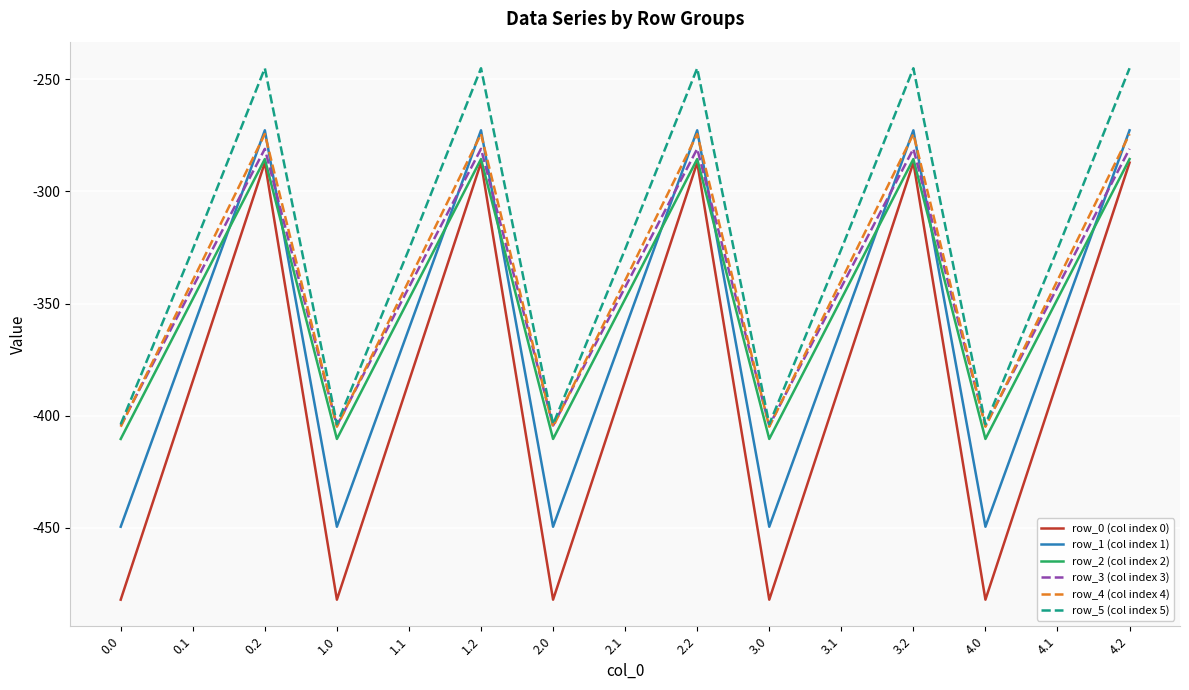

Which series has the largest total across all categories?

row_5 (col index 5)